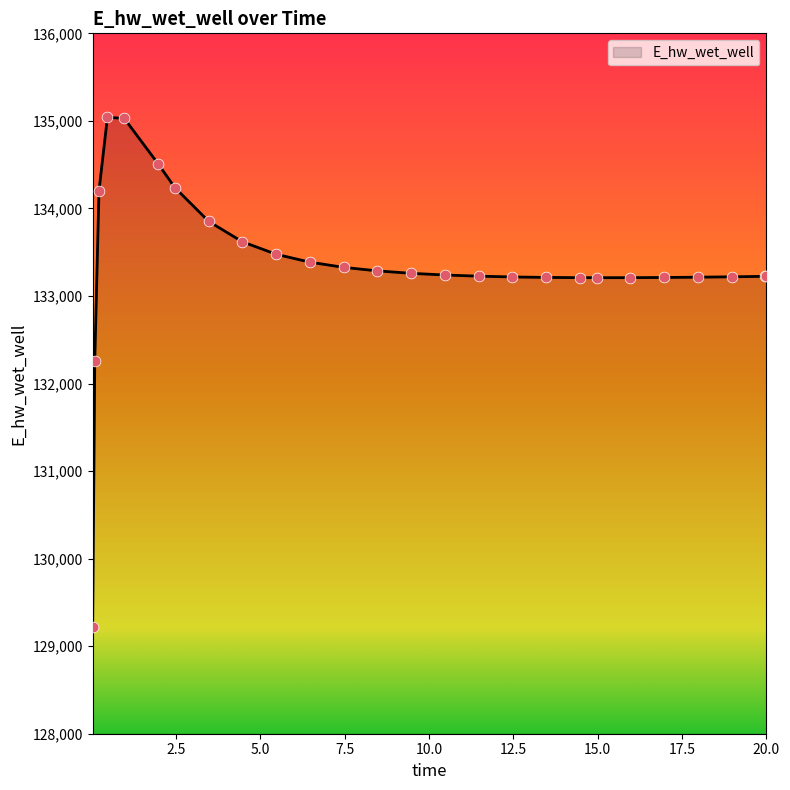

What is the smallest value displayed?

129224.0